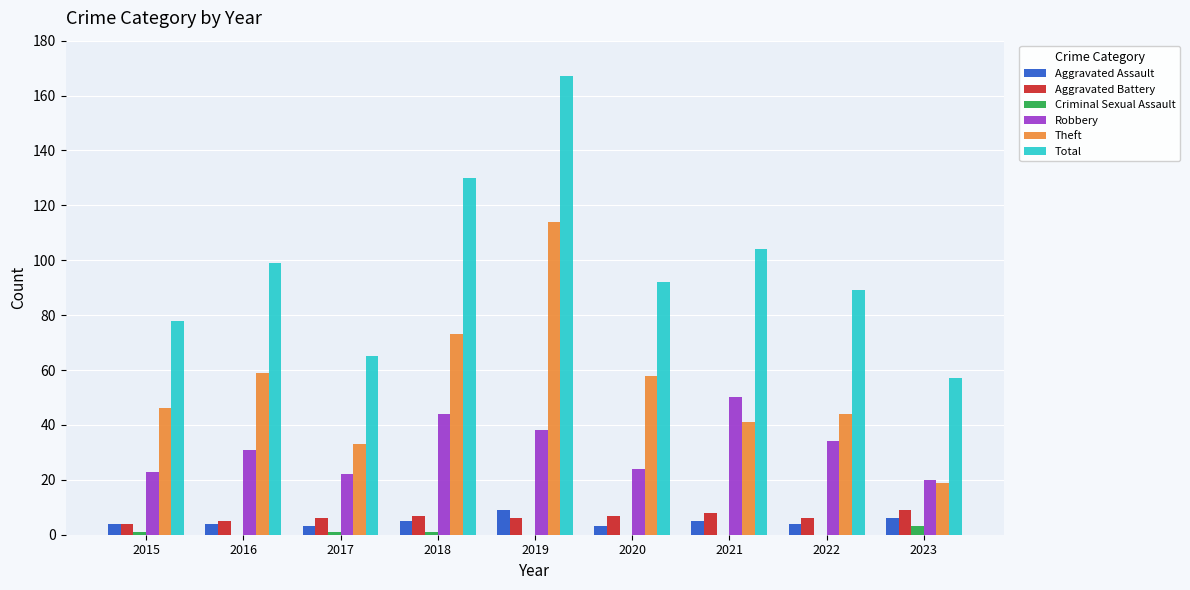

Which series changed the most between 2018 and 2021?

Theft